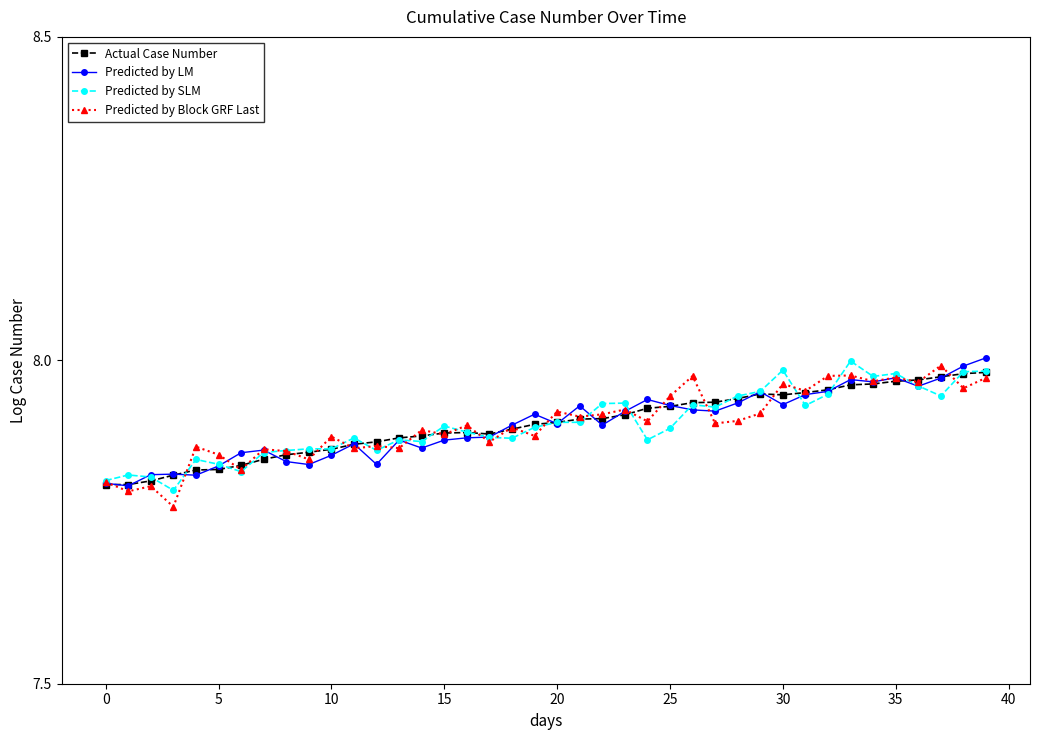

At how many categories does at least one series exceed 7?

40